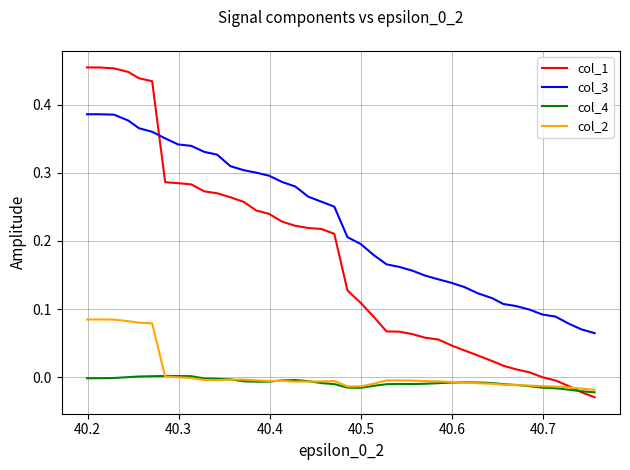

Which series has the largest total across all categories?

col_3